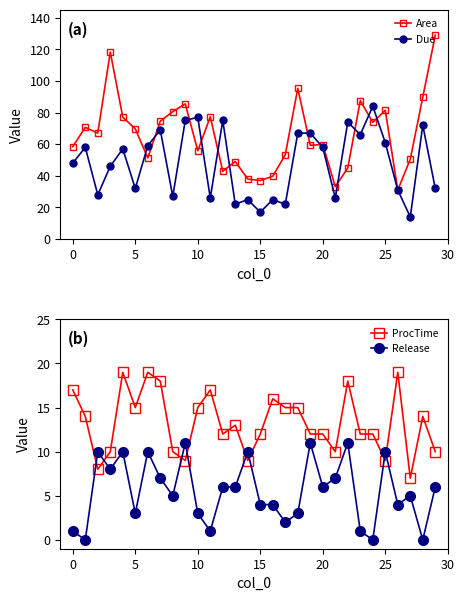

Is the value of Due at 9 greater than the value of ProcTime at 16?

Yes